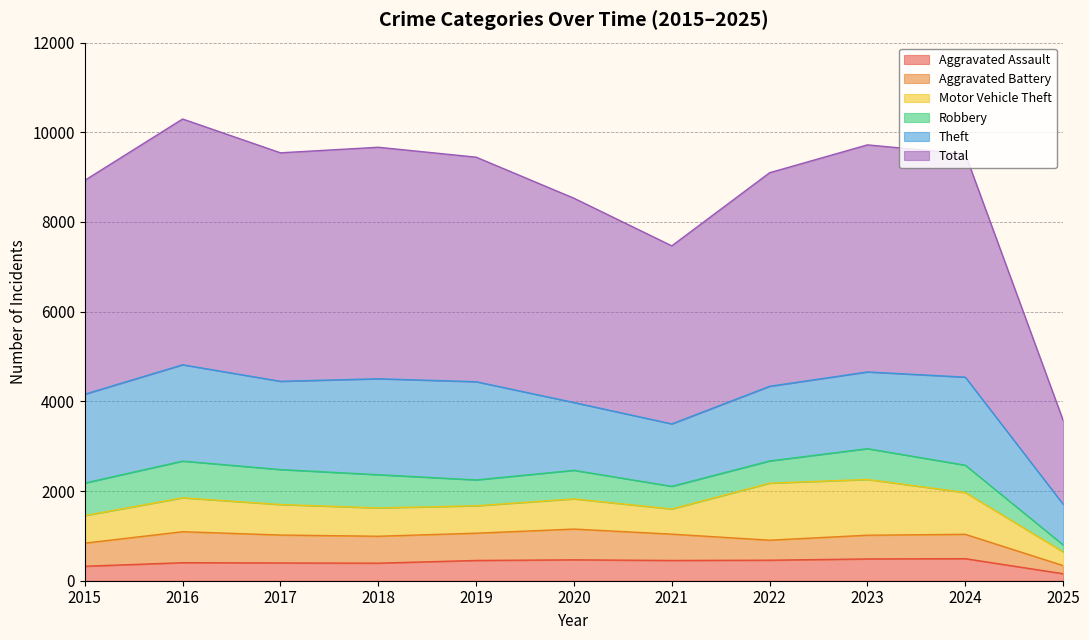

Which series has the largest total across all categories?

Total